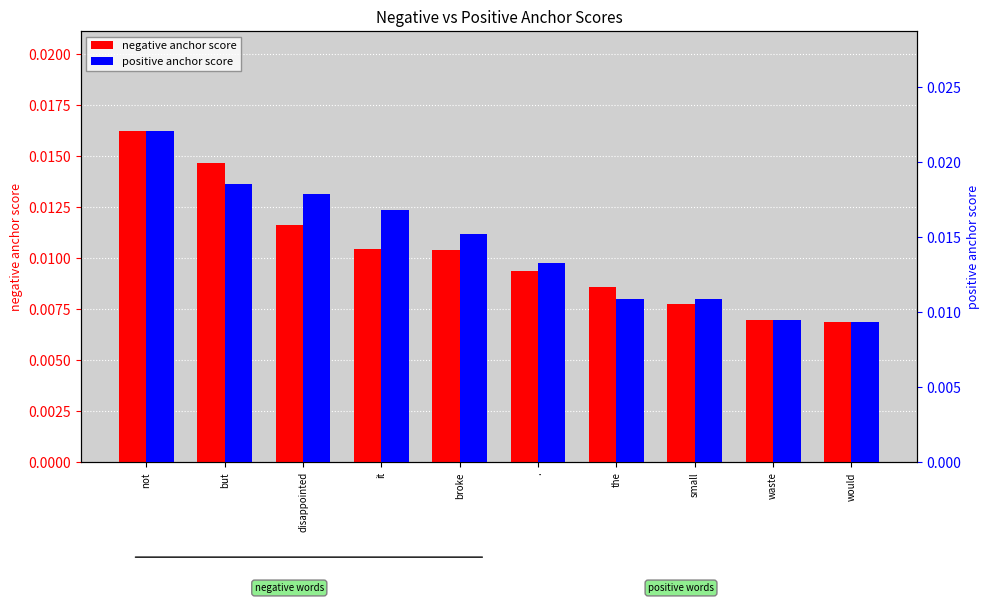

Which has a higher value, but or the?

but